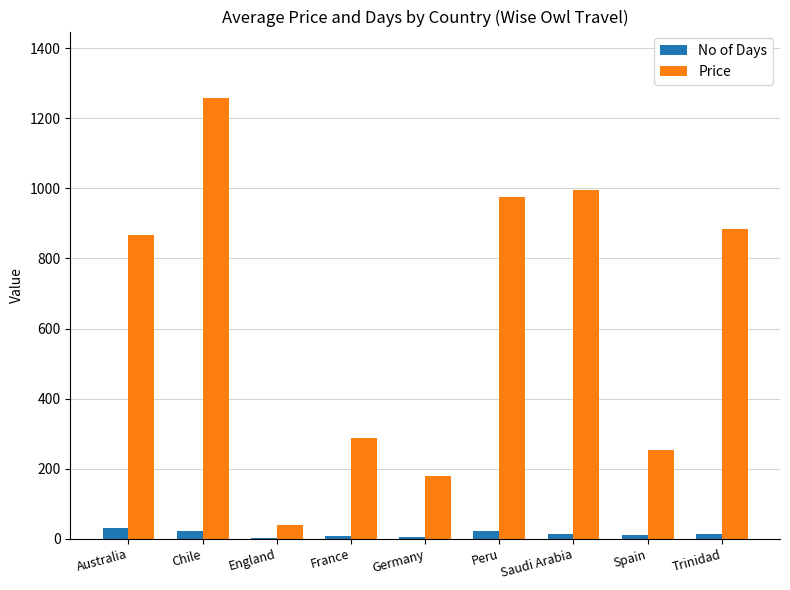

How many groups of bars are there?

9